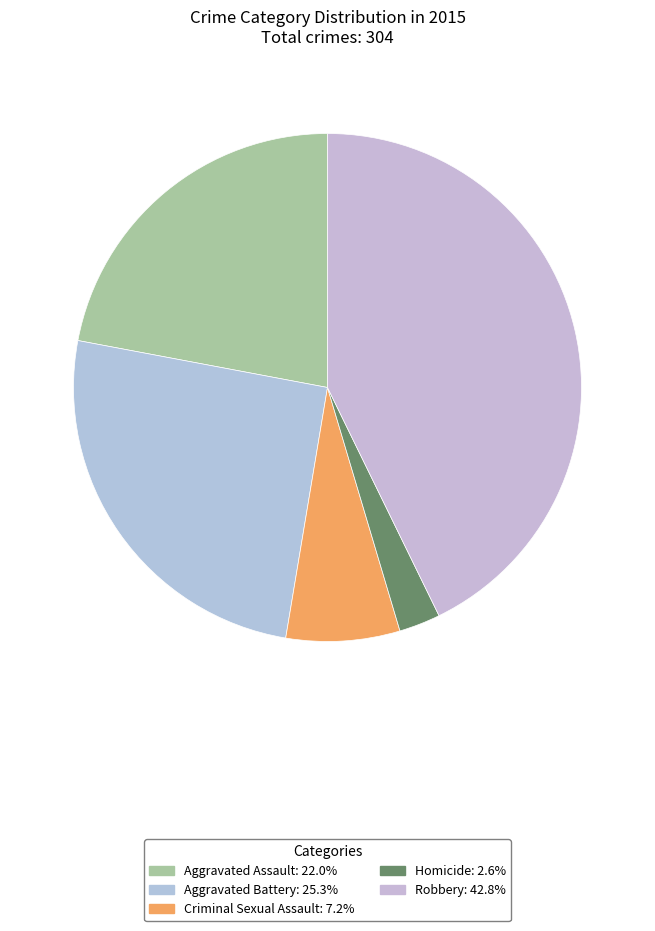

How many slices are in this pie chart?

5